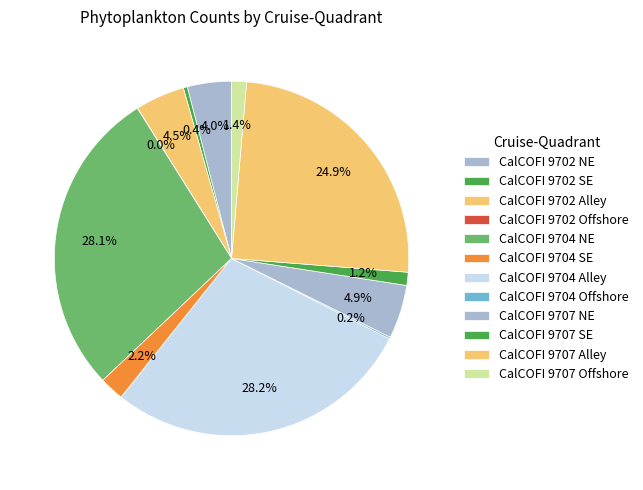

The CalCOFI 9707 SE slice represents 1% of the pie. True or false?

True